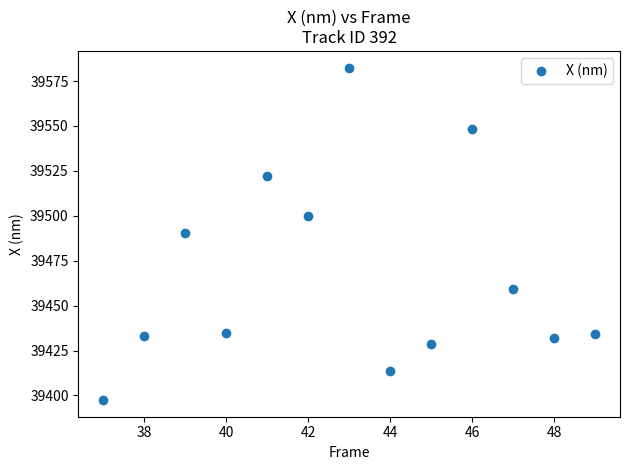

What is the range of Y values (max minus min)?

185.1